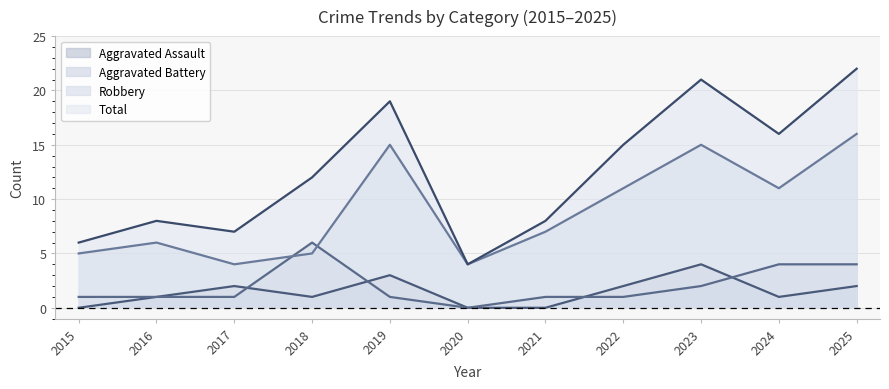

Where is Aggravated Assault nearest to the value 2?

2017